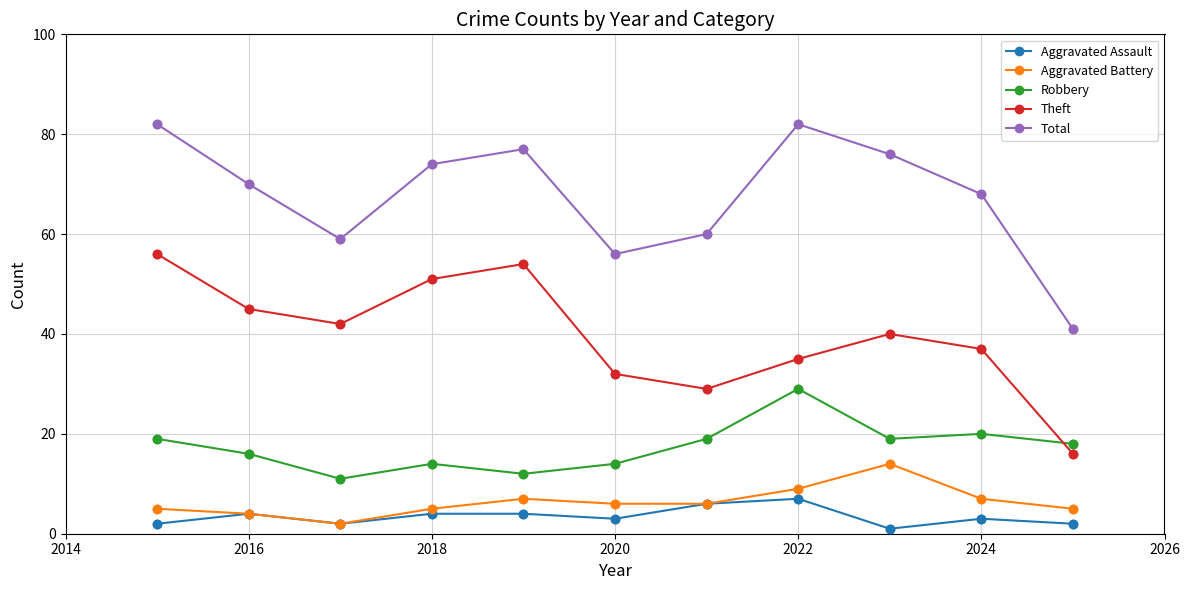

Rank the series by their maximum value, from highest to lowest.

Total, Theft, Robbery, Aggravated Battery, Aggravated Assault